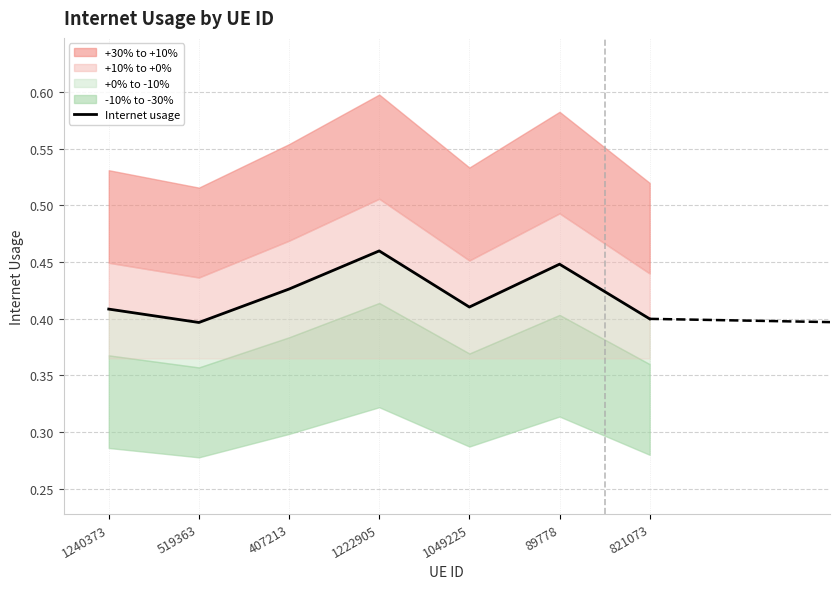

How many lines are shown in the chart?

1